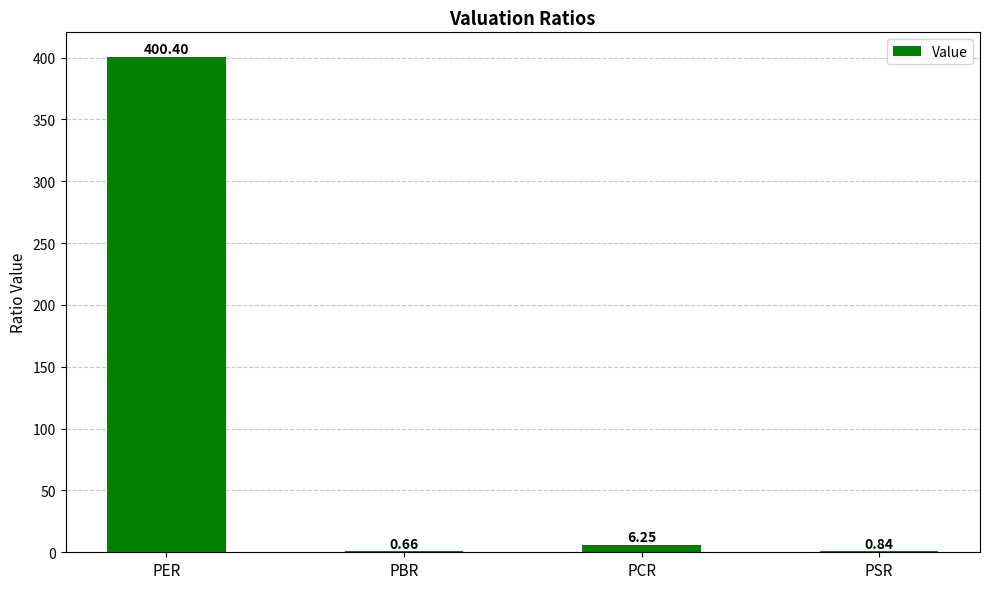

How many distinct data groups are displayed?

1